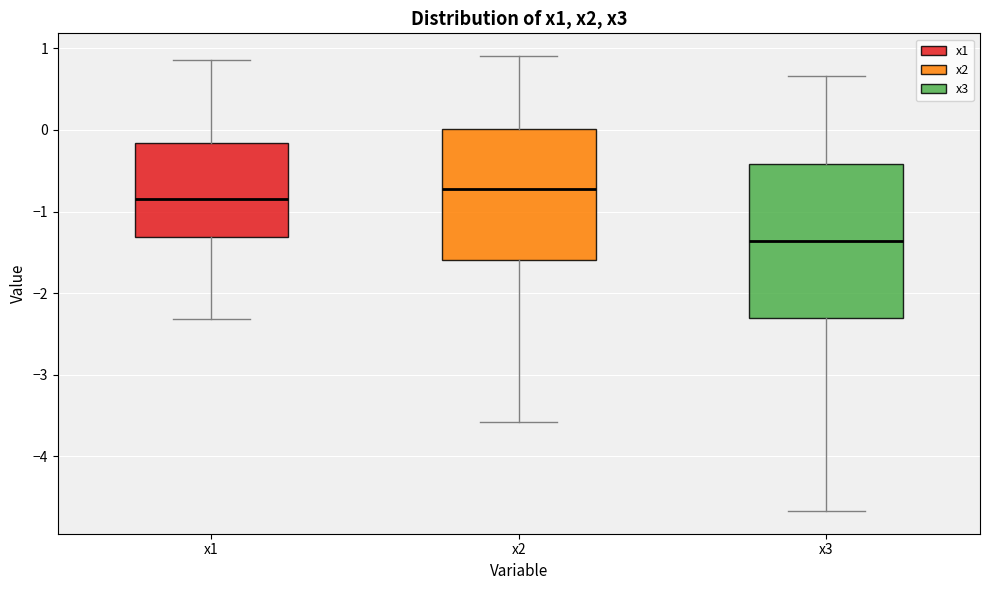

Reading left to right, read every box against the y-axis: the position of its median line, the range the box covers, and the ends of its whiskers. The values are not printed on the chart, so give them approximately, as read against the axis.

x1: median -0.8, box -1.3 to -0.2, whiskers -2.3 to 0.9
x2: median -0.7, box -1.6 to 0.0, whiskers -3.6 to 0.9
x3: median -1.4, box -2.3 to -0.4, whiskers -4.7 to 0.7